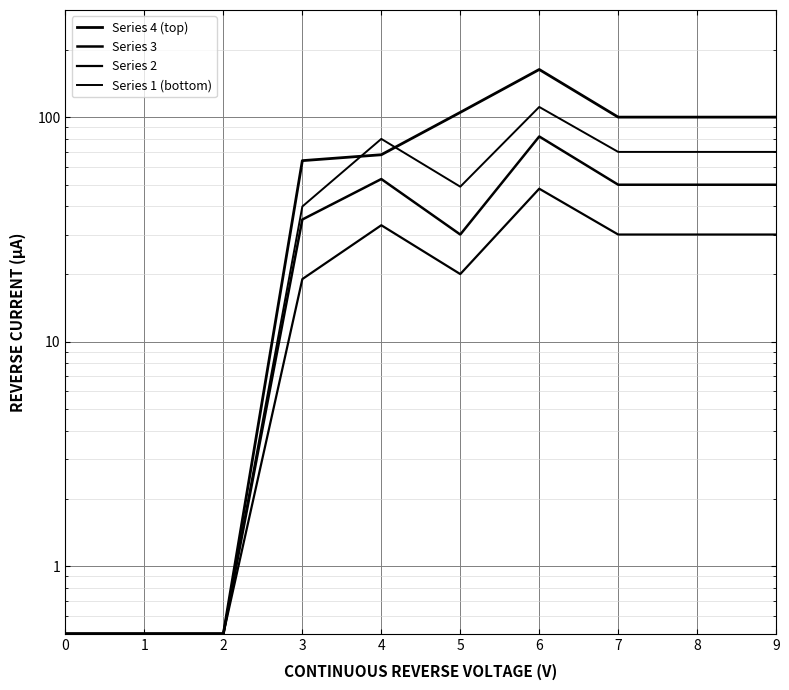

Does the chart display data point markers on the line(s)?

No